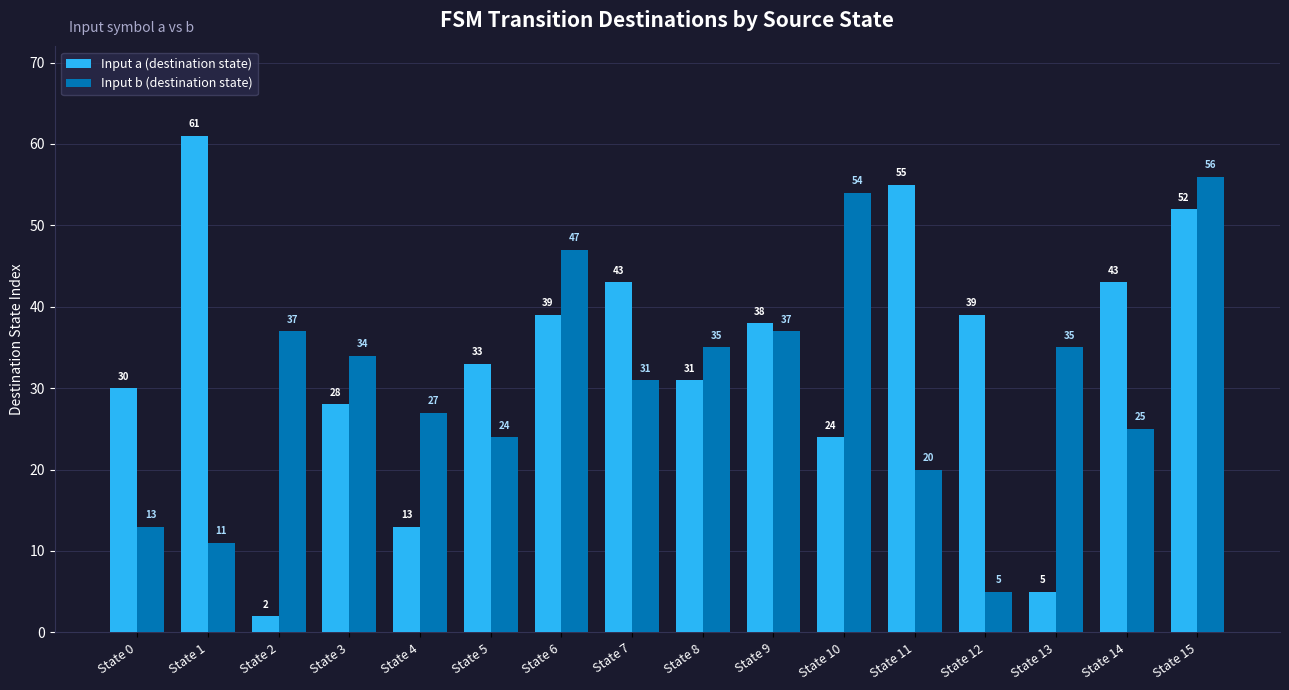

The value of Input a (destination state) at State 10 is 24. True or false?

True